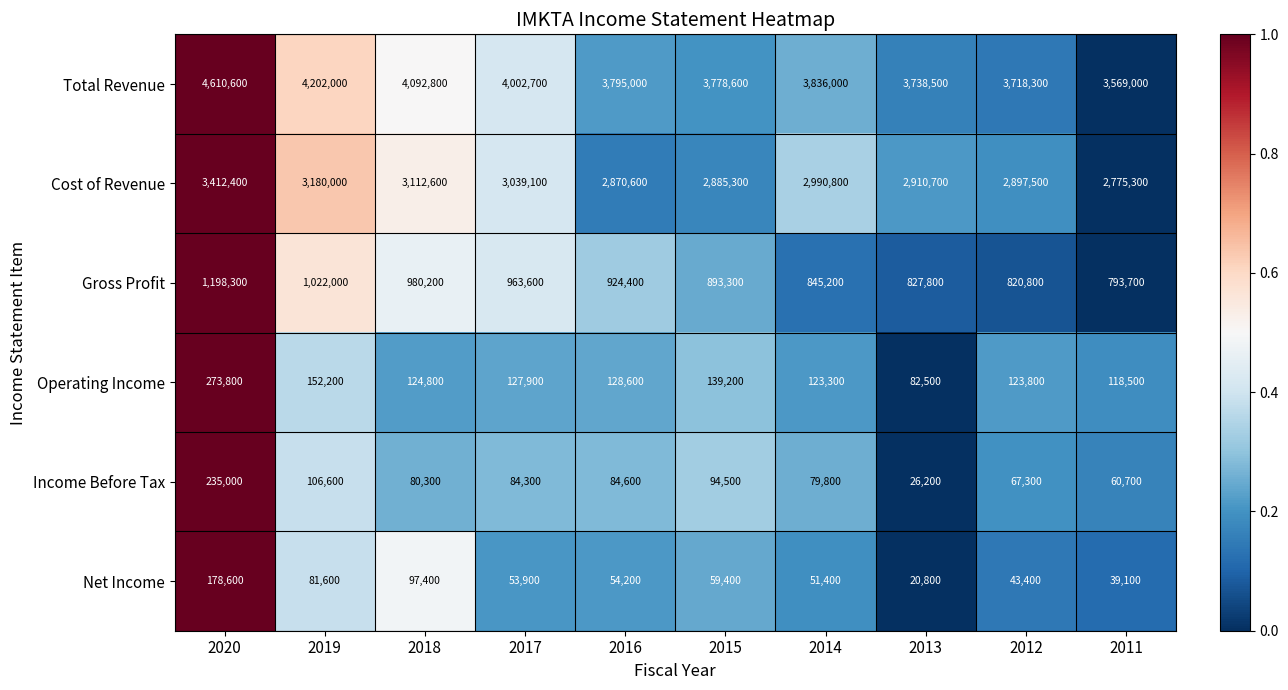

Rank the series by their maximum value, from highest to lowest.

Total Revenue, Cost of Revenue, Gross Profit, Operating Income, Income Before Tax, Net Income